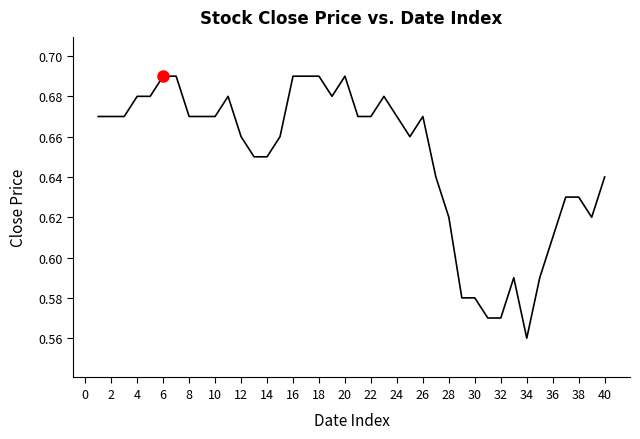

Count the values in the range 0 to 1.

40